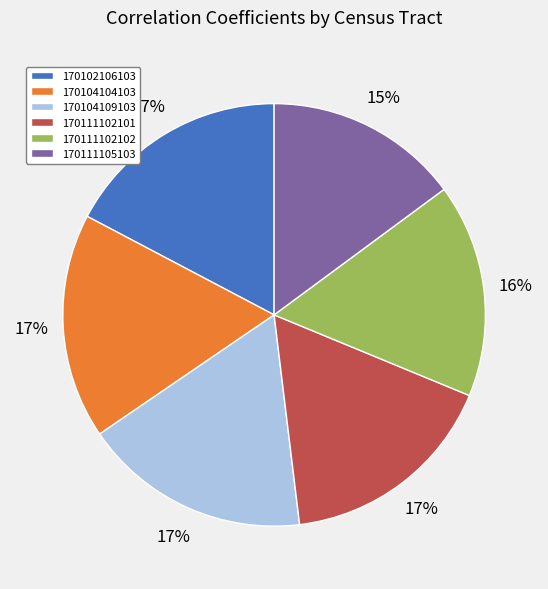

How many segments does this pie chart have?

6